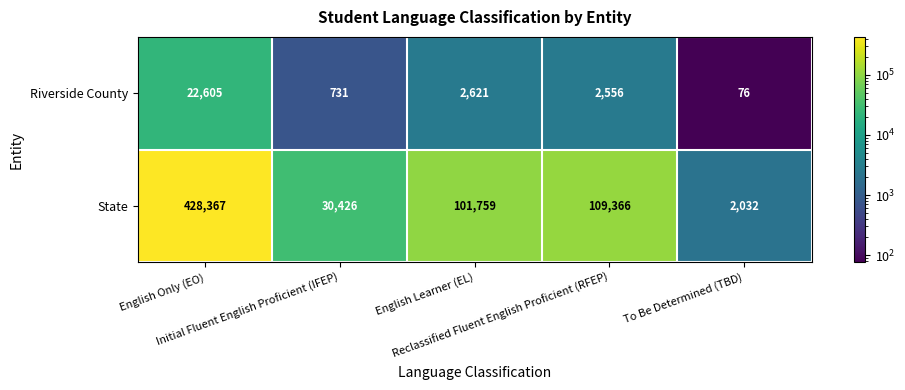

At how many categories does at least one series exceed 340219?

1